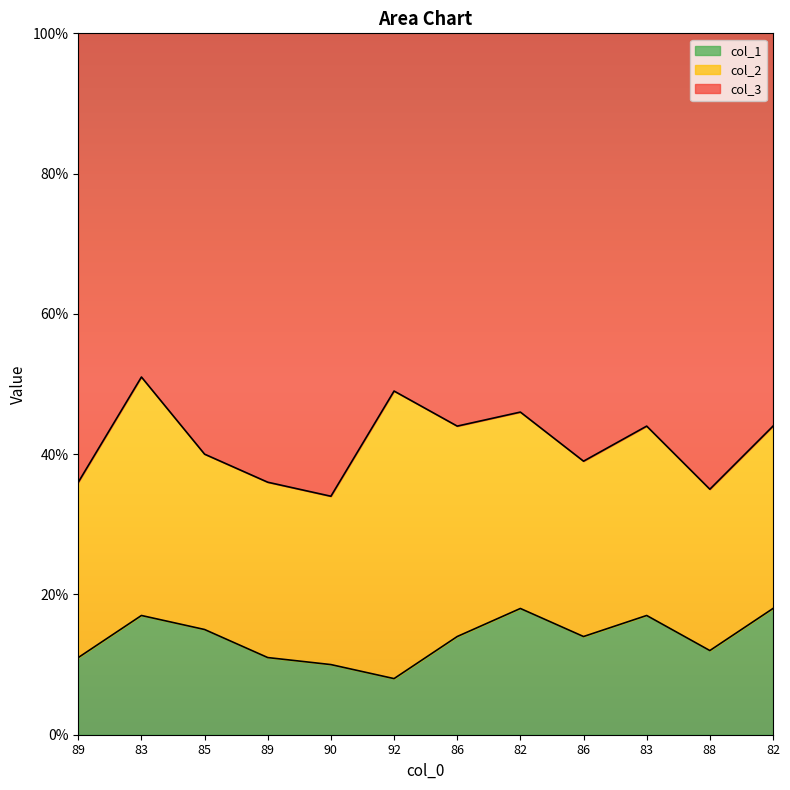

Which series has the widest spread of values?

col_2